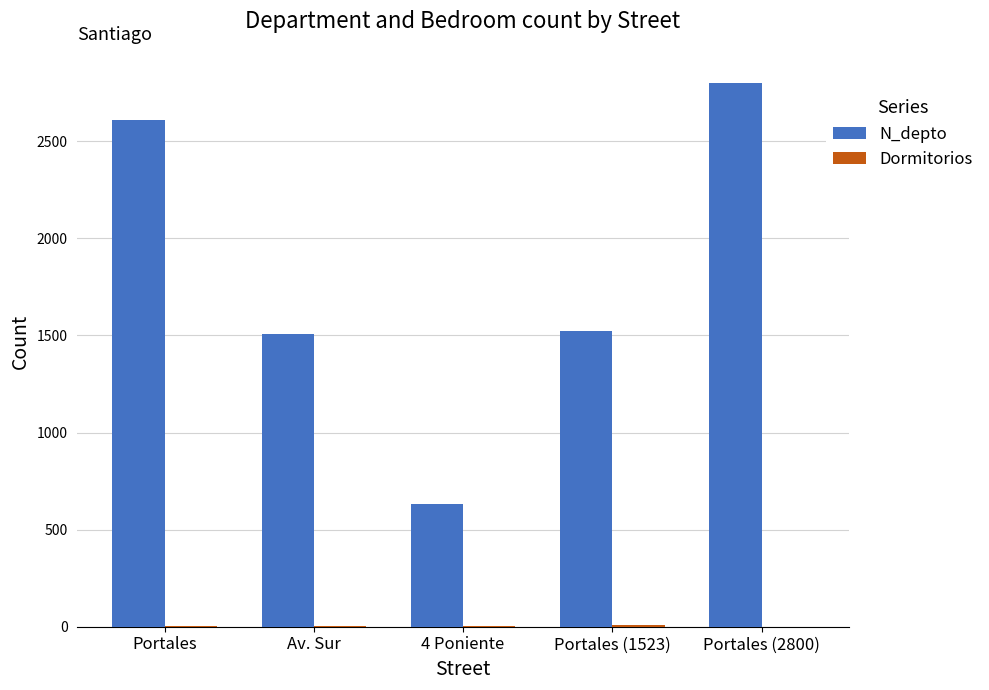

The value of N_depto at Av. Sur is 2336. True or false?

False